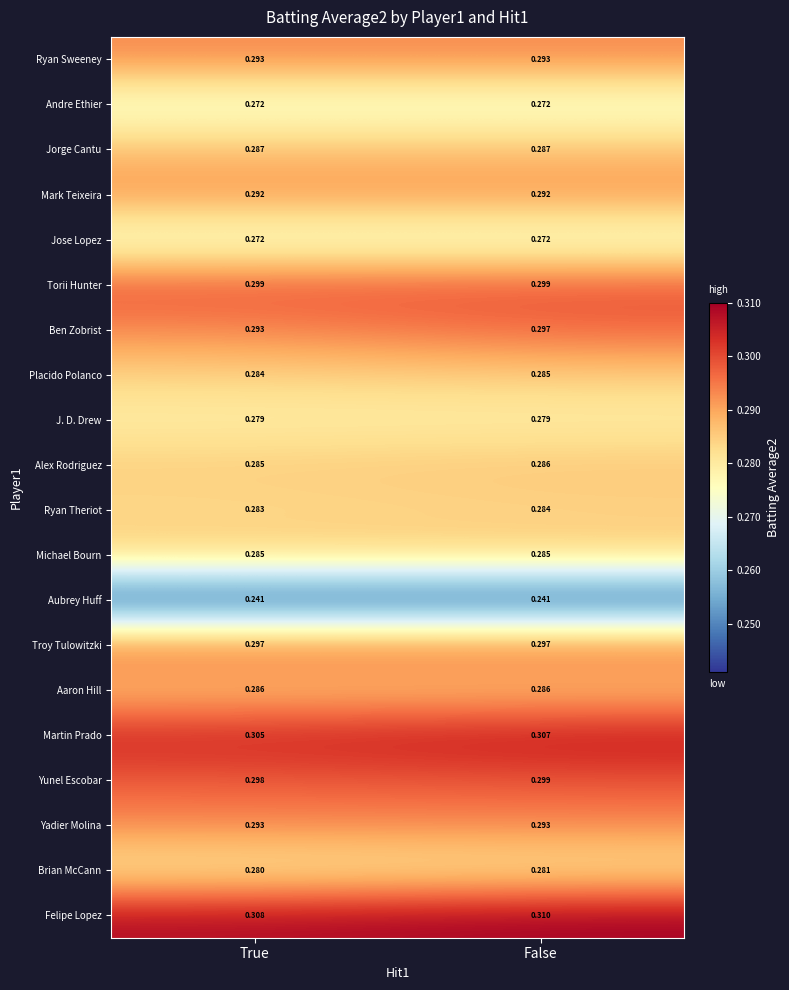

At which category is the sum across all series the highest?

False